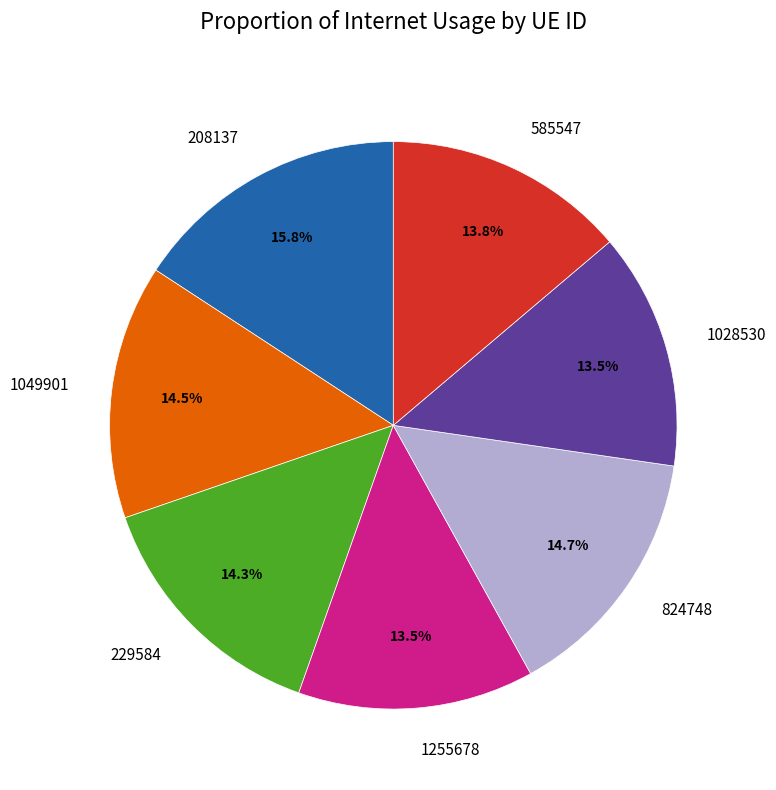

Do 1255678 and 585547 together represent more than half of the pie?

No